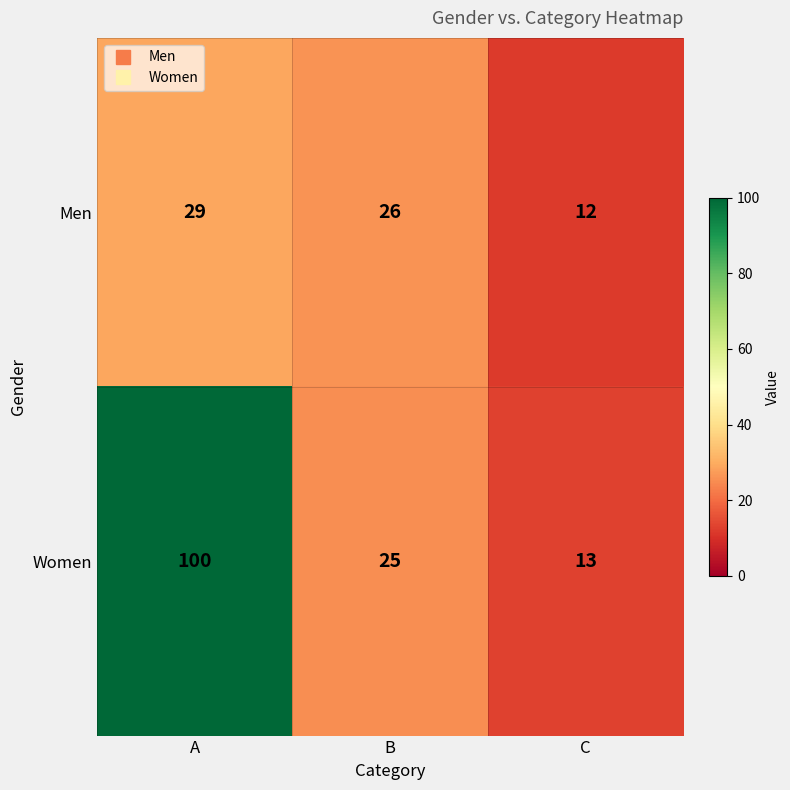

The value of Men at B is 39. True or false?

False